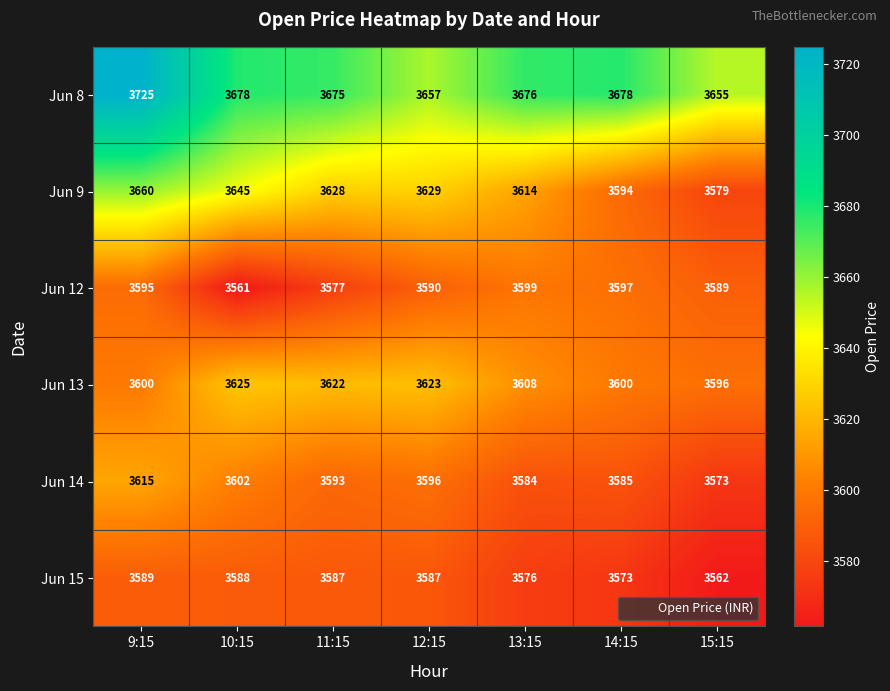

How many data points in Jun 13 are less than 3608?

3